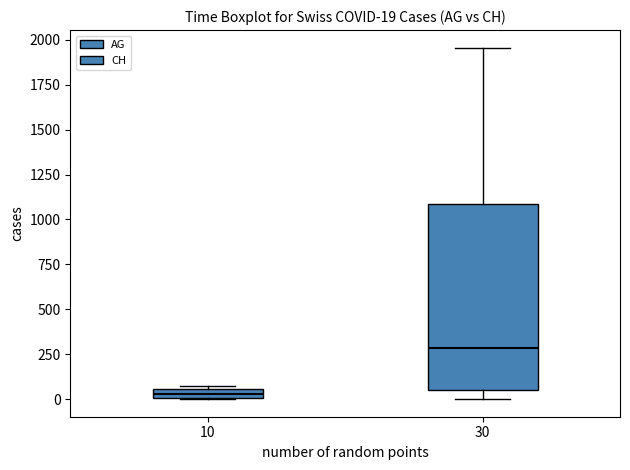

Comparing the boxes themselves (not the whiskers), which one is the tallest?

30